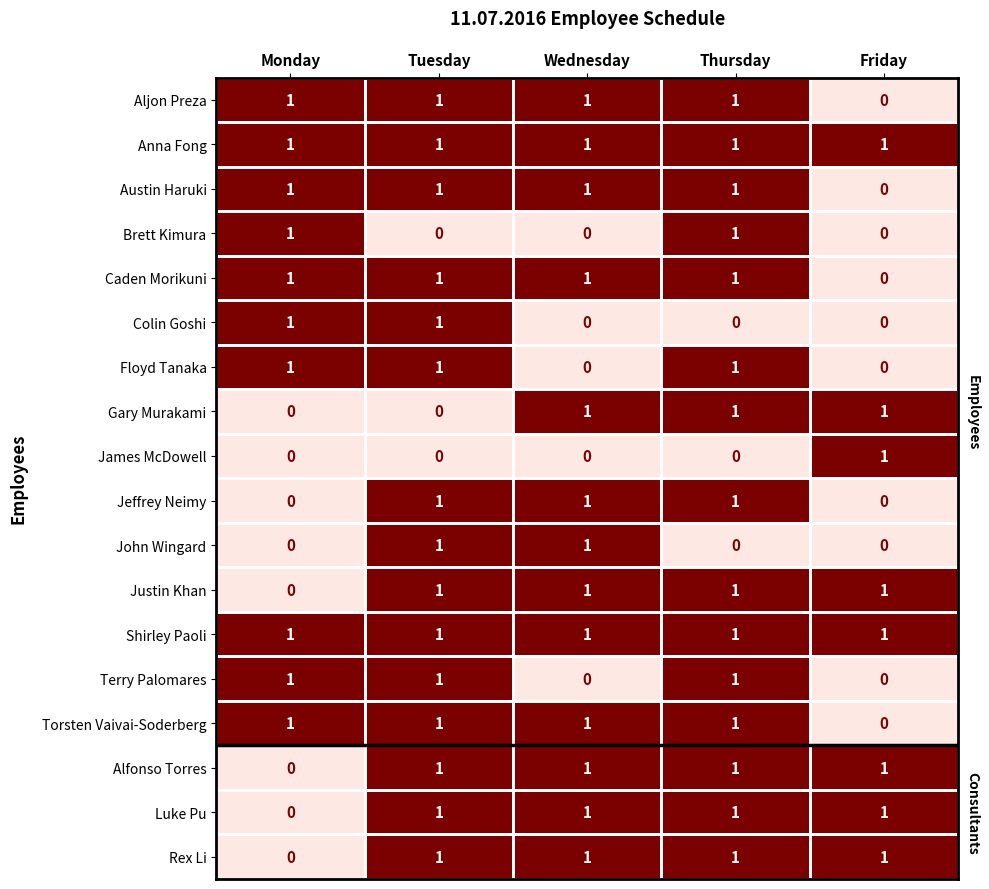

The Luke Pu series shows 1 at Monday. True or false?

False